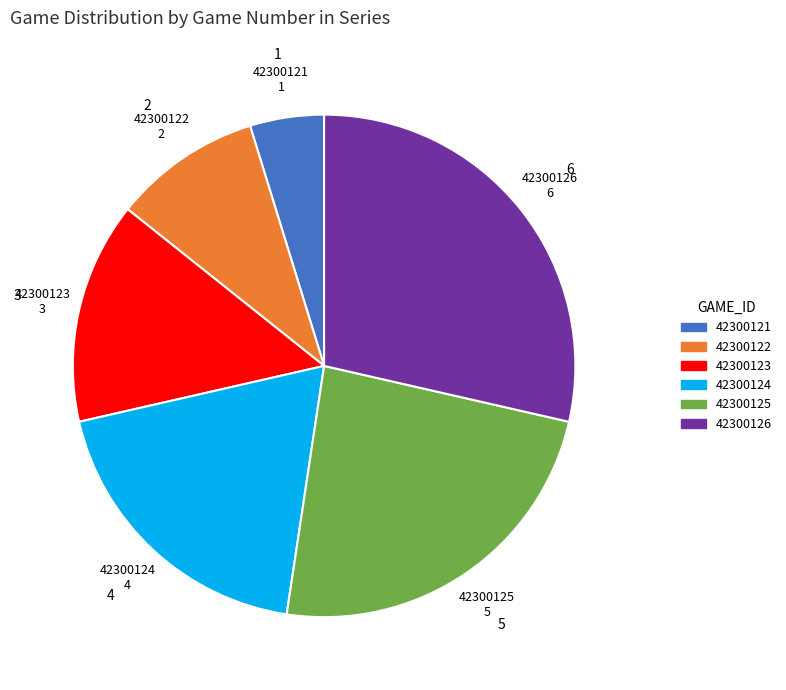

Do 42300126 and 42300123 together represent more than half of the pie?

No